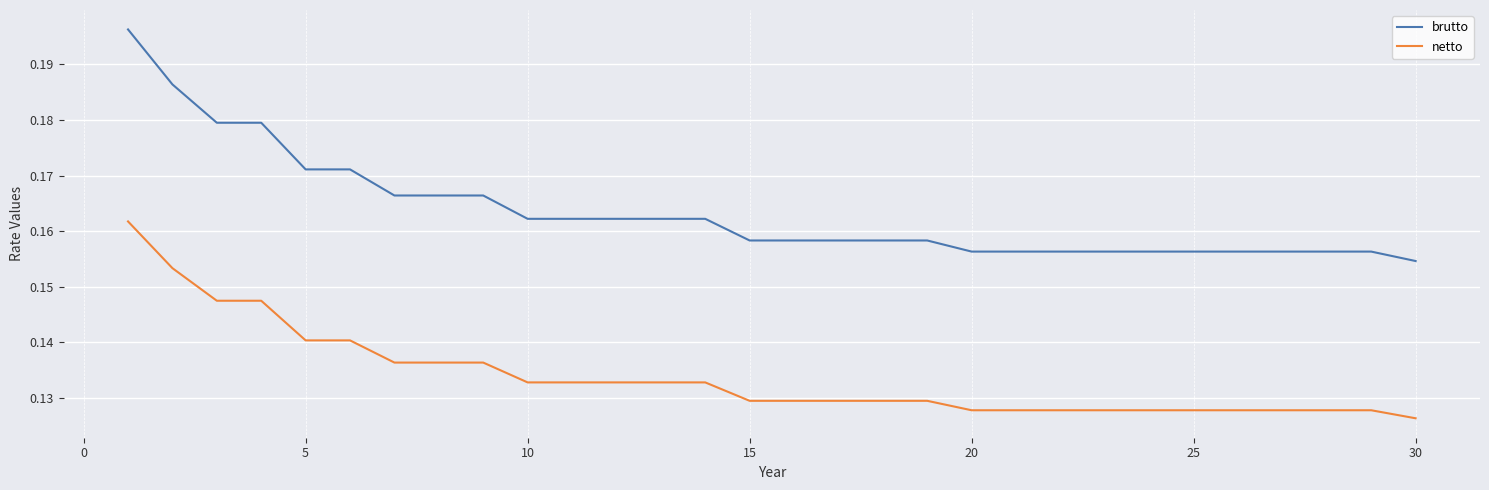

Which series has the largest total across all categories?

brutto